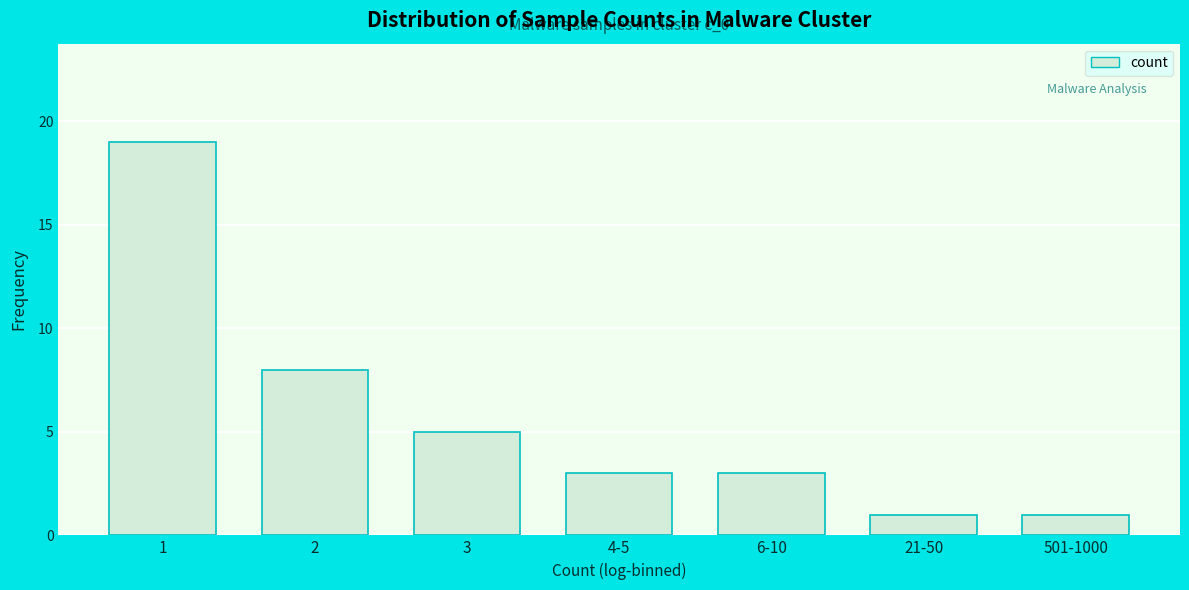

Reading left to right, what are all the values shown in this chart?

1=19	2=8	3=5	4-5=3	6-10=3	21-50=1	501-1000=1